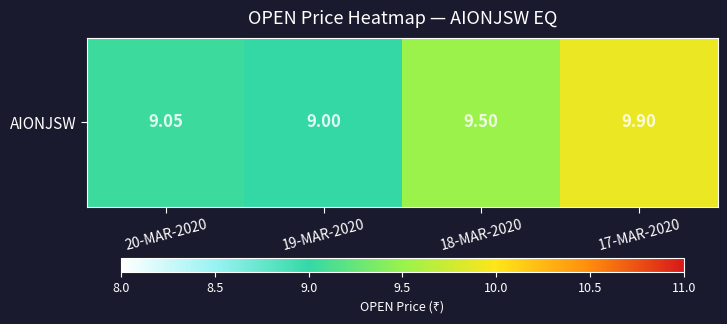

Where is the data nearest to the value 9?

19-MAR-2020